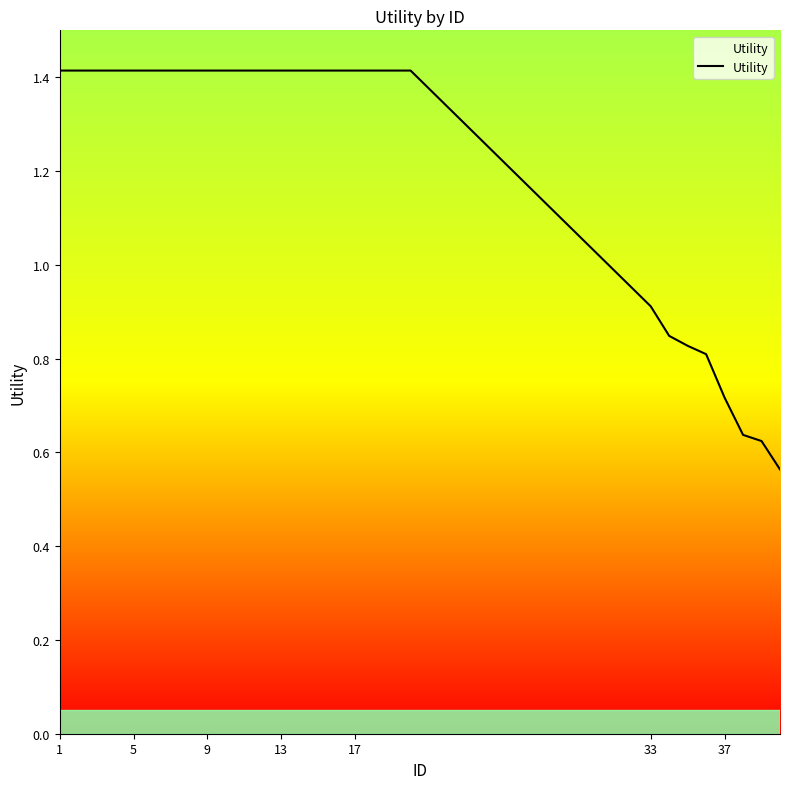

What is the difference between the maximum and minimum values?

0.9